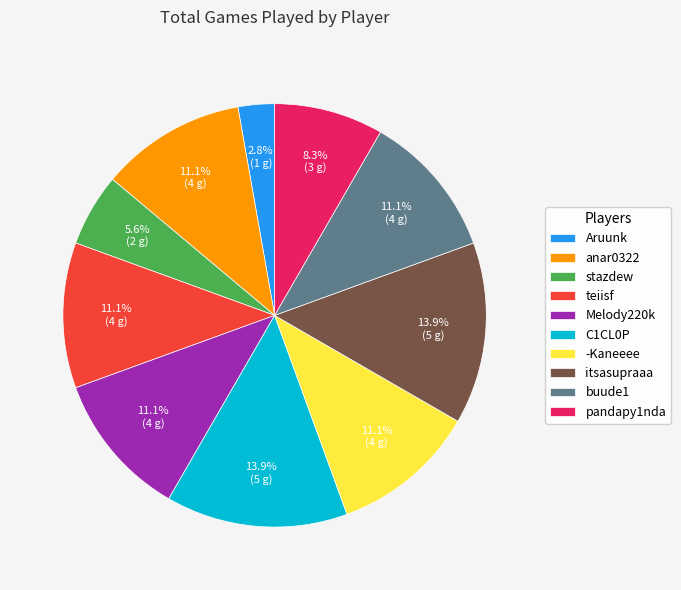

The stazdew slice represents 6% of the pie. True or false?

True